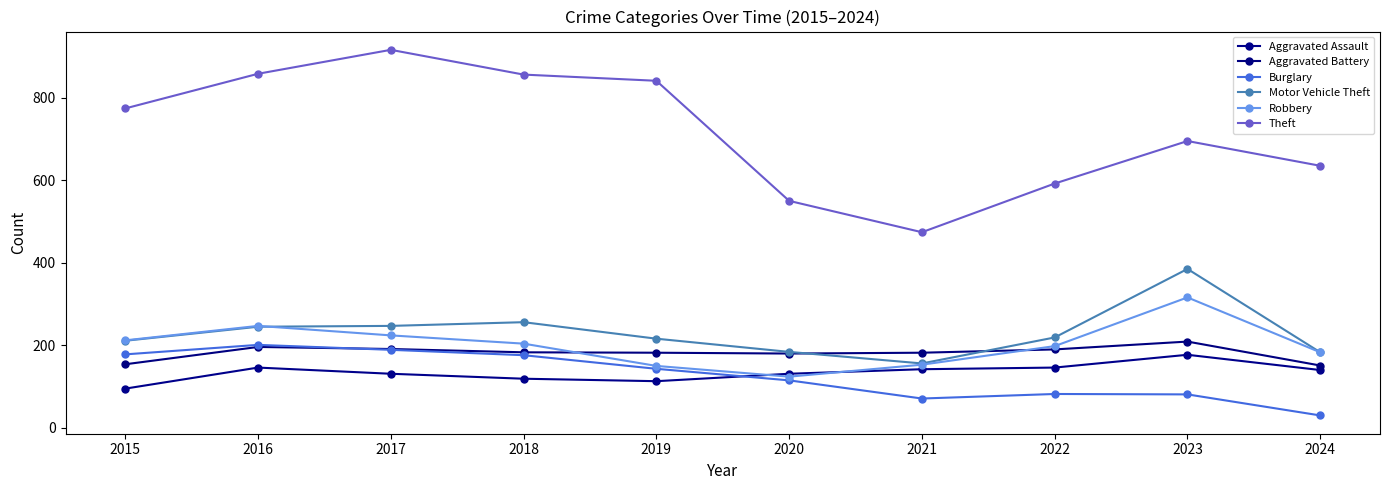

Which series has the widest spread of values?

Theft